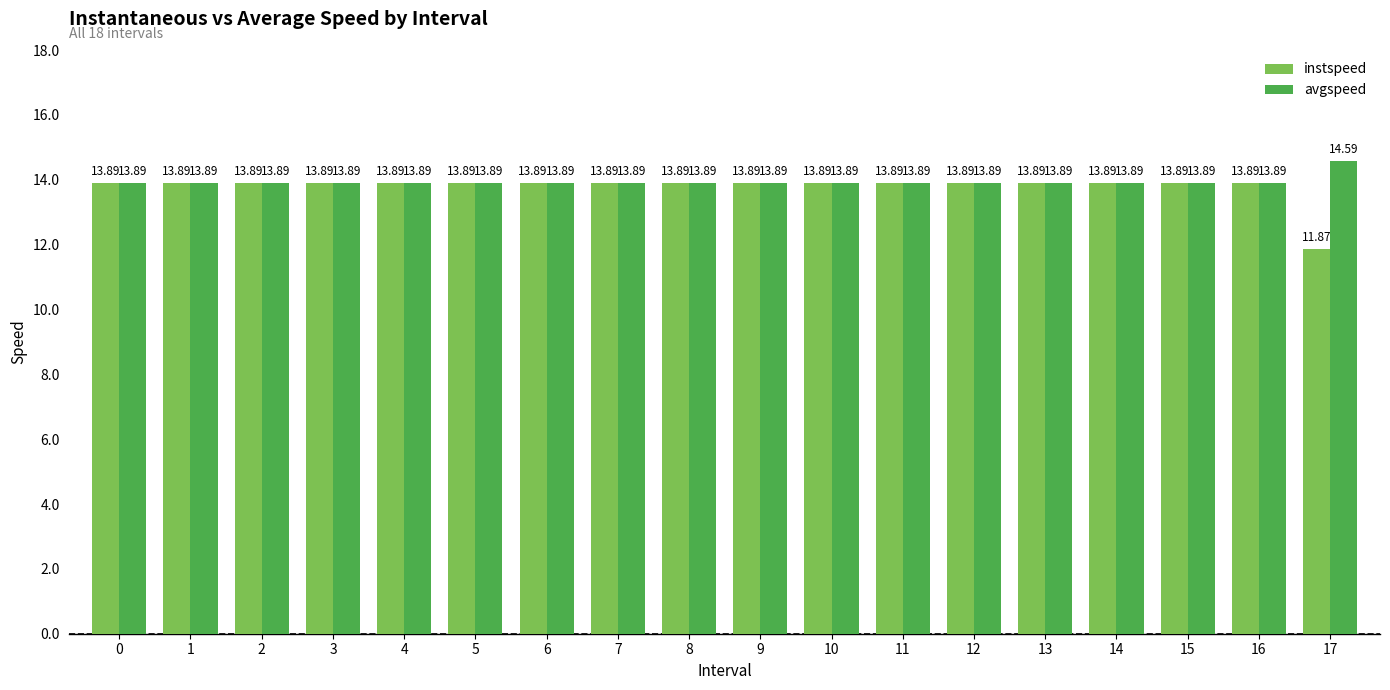

True or false: avgspeed has a value of 13.9 at 9.

True